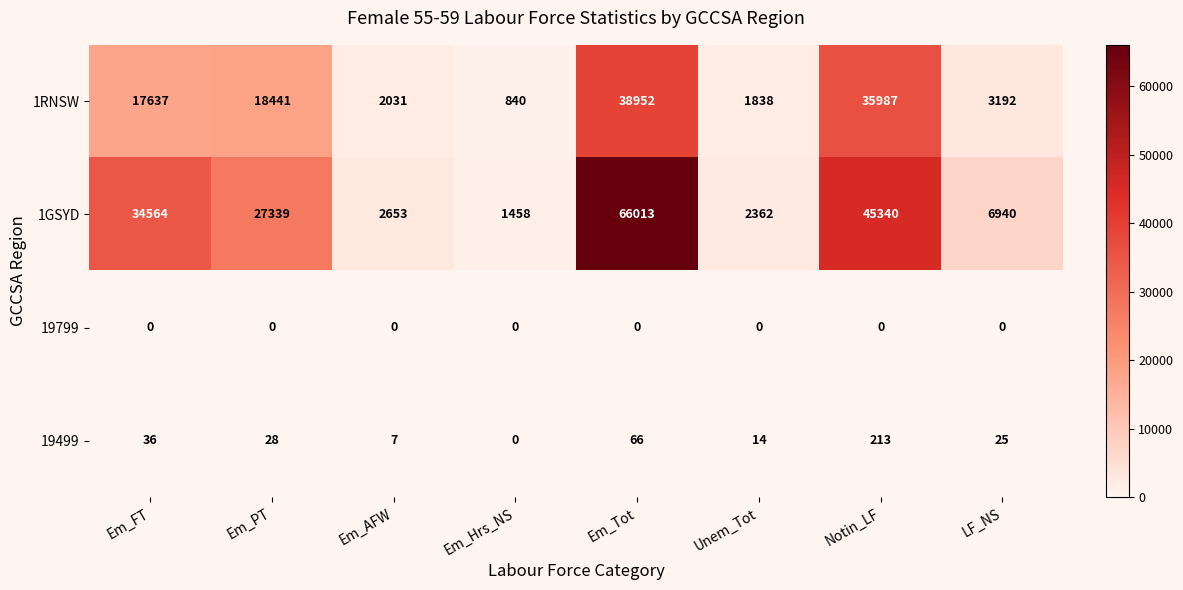

What is the total value across all series at Unem_Tot?

4214